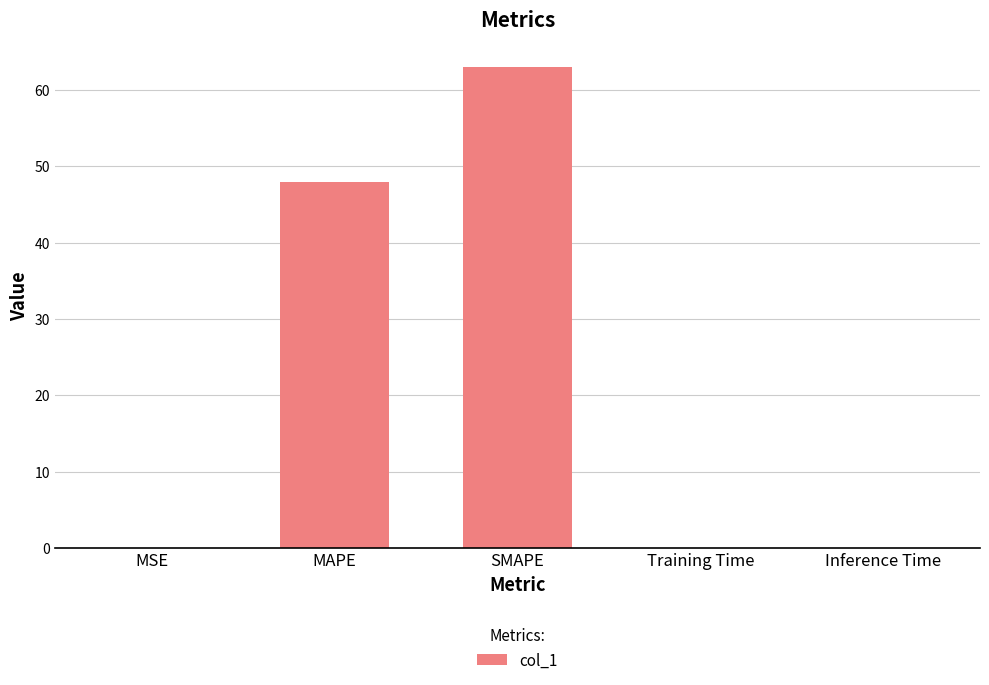

What value does the data have at SMAPE?

63.0